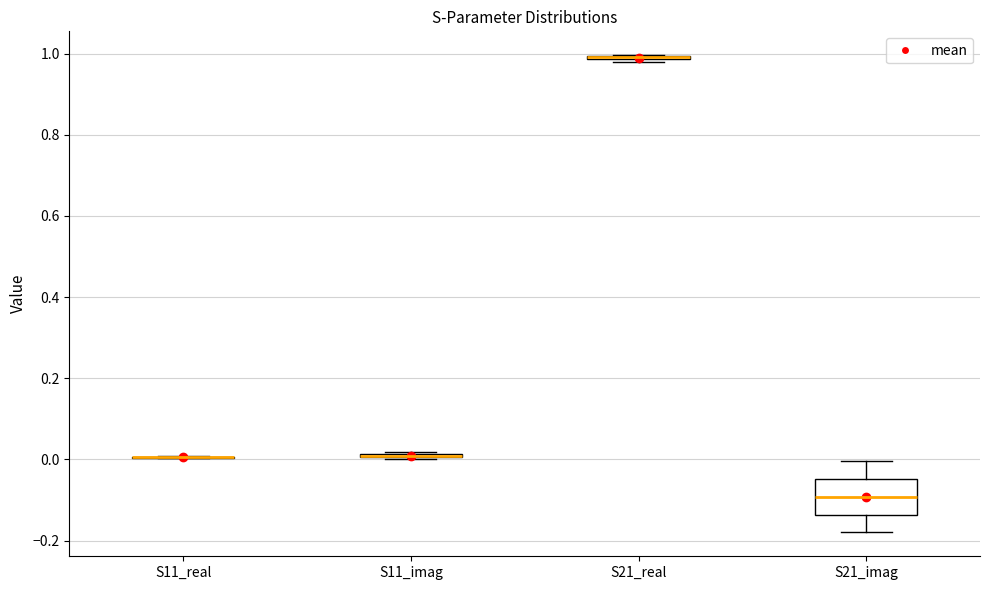

Comparing the boxes themselves (not the whiskers), which one is the tallest?

S21_imag